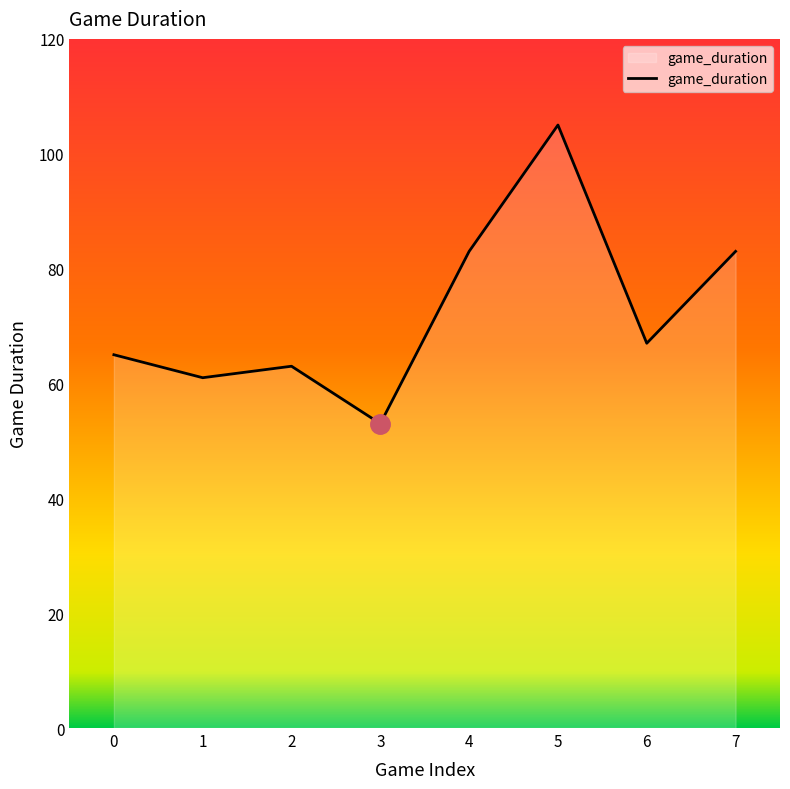

The chart shows a value of 83 at 4. True or false?

True